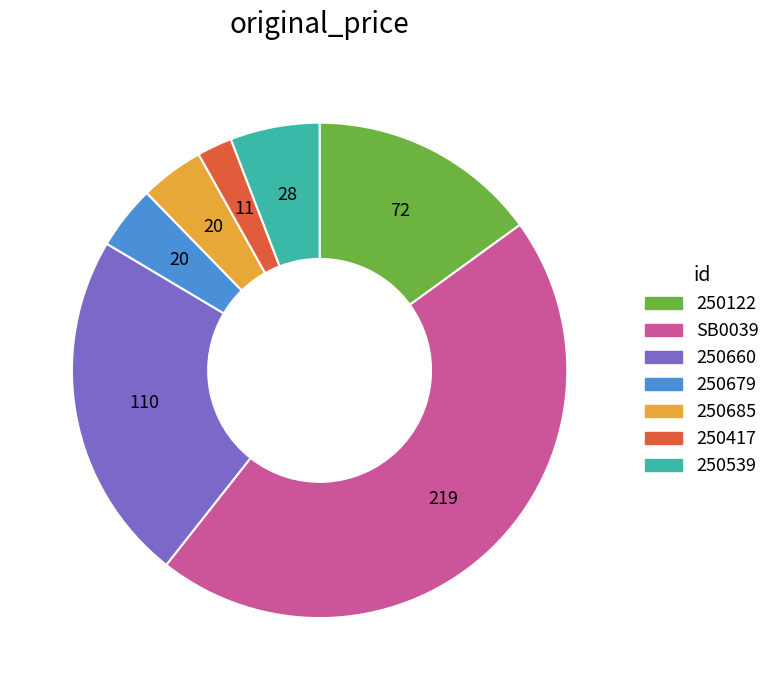

Is the sum of SB0039 and 250539 greater than half?

Yes